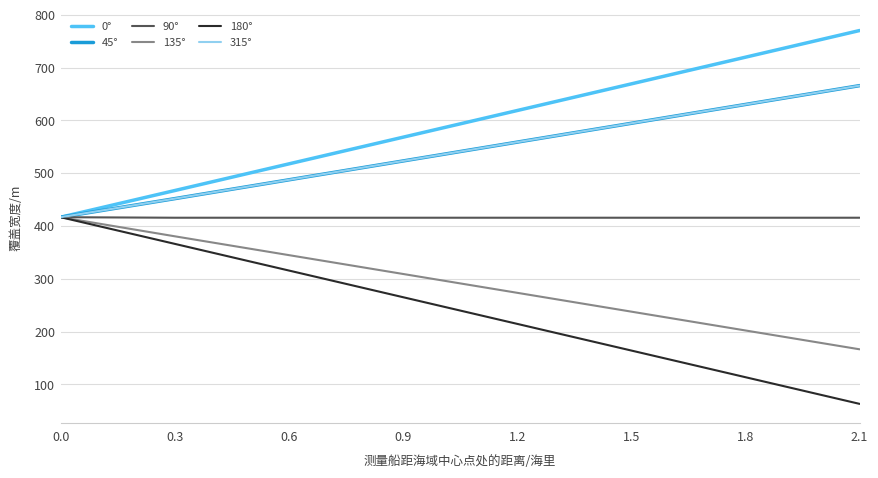

Is the value of 315° at 1.5 greater than the value of 90° at 1.8?

Yes